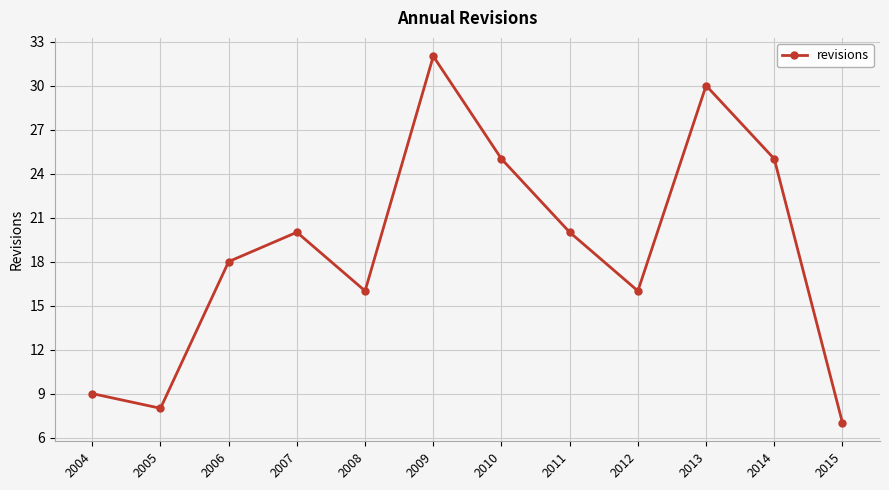

How many series are shown in this chart?

1